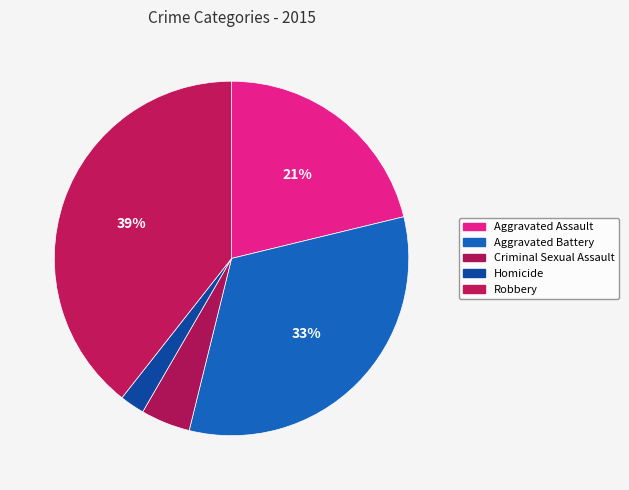

What percentage do Robbery and Homicide together represent?

41.6%